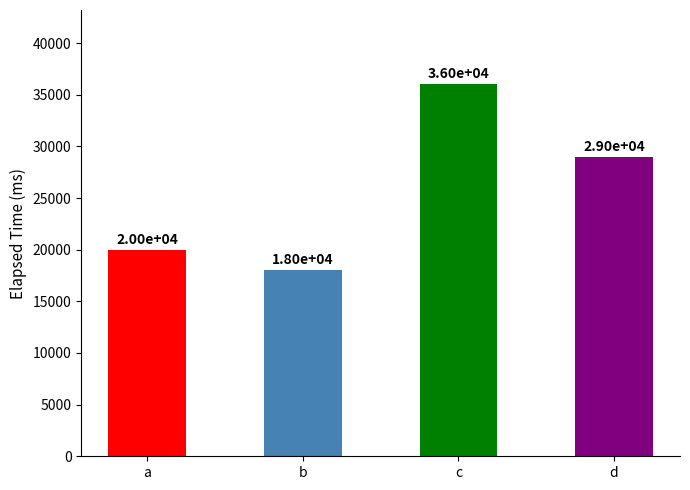

At which label does the data first exceed 14000?

a